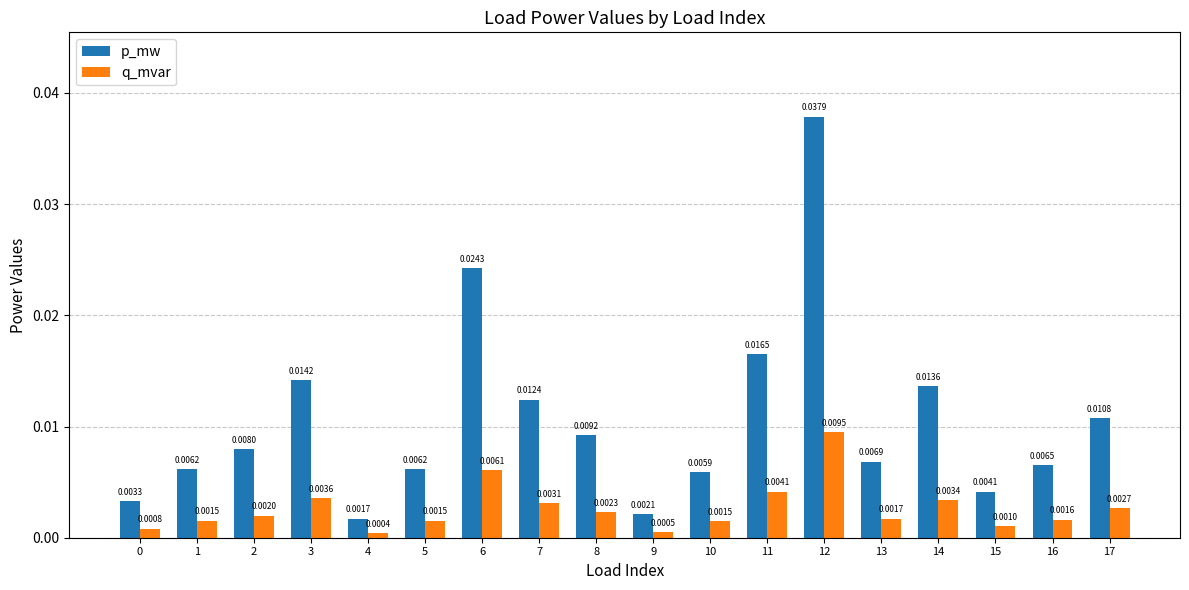

At which category is the sum across all series the highest?

12